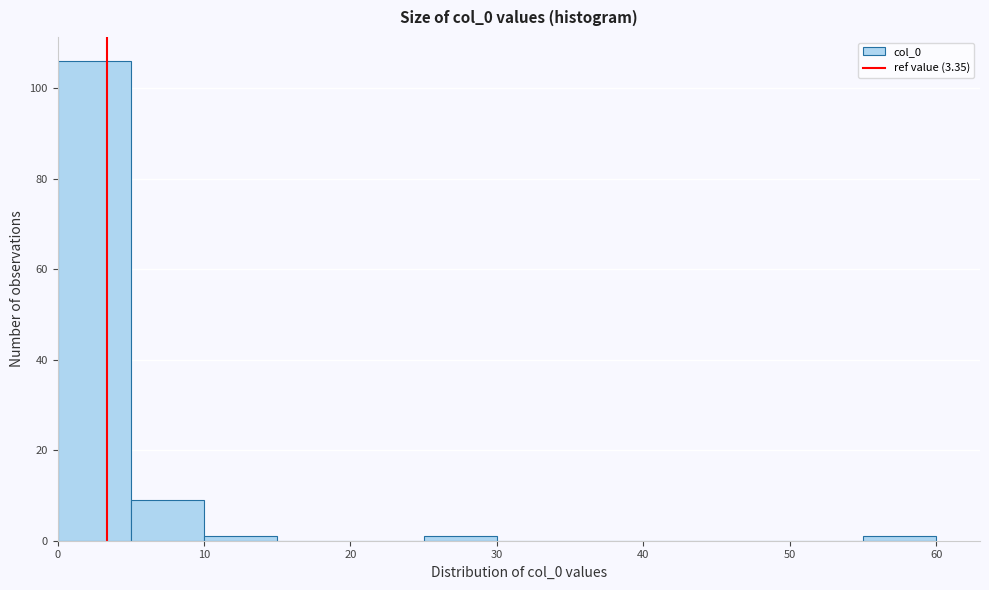

Reading left to right, list every bar in this chart as the range it spans on the x-axis followed by its height. The values are not printed on the chart, so give them approximately, as read against the axis.

0 to 5: 106
5 to 10: 10
10 to 15: under 2
15 to 20: 0
20 to 25: 0
25 to 30: under 2
30 to 35: 0
35 to 40: 0
40 to 45: 0
45 to 50: 0
50 to 55: 0
55 to 60: under 2